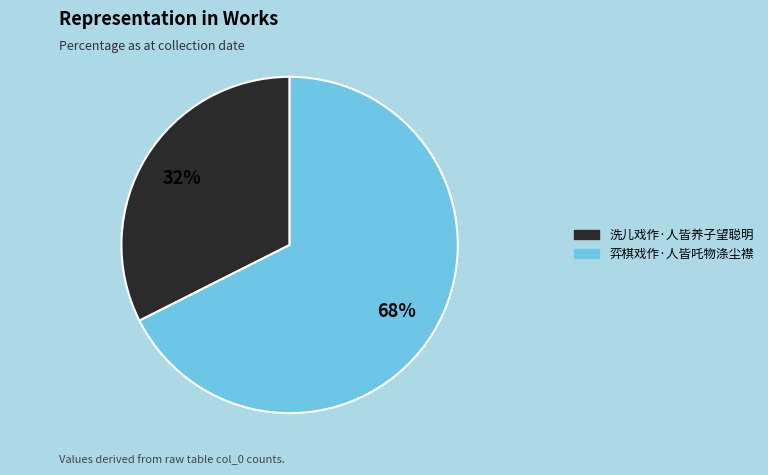

Is there any slice that represents more than half of the pie?

Yes